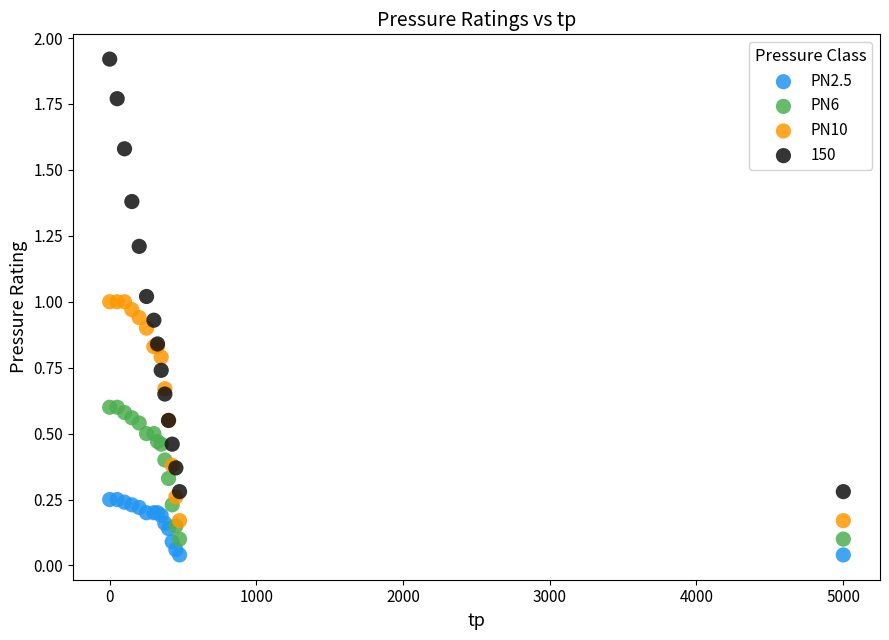

Which series contains the highest Y value?

150